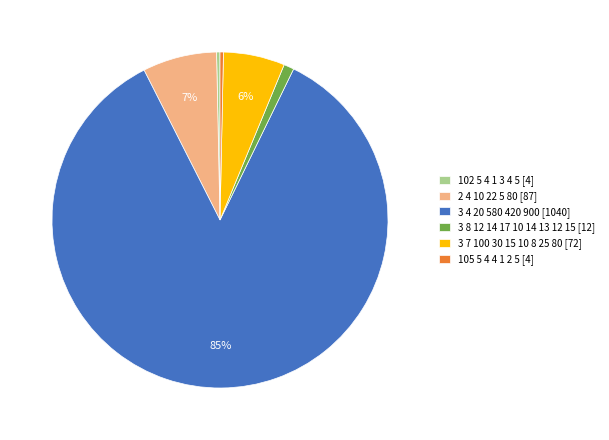

Which category accounts for the majority?

3 4 20 580 420 900